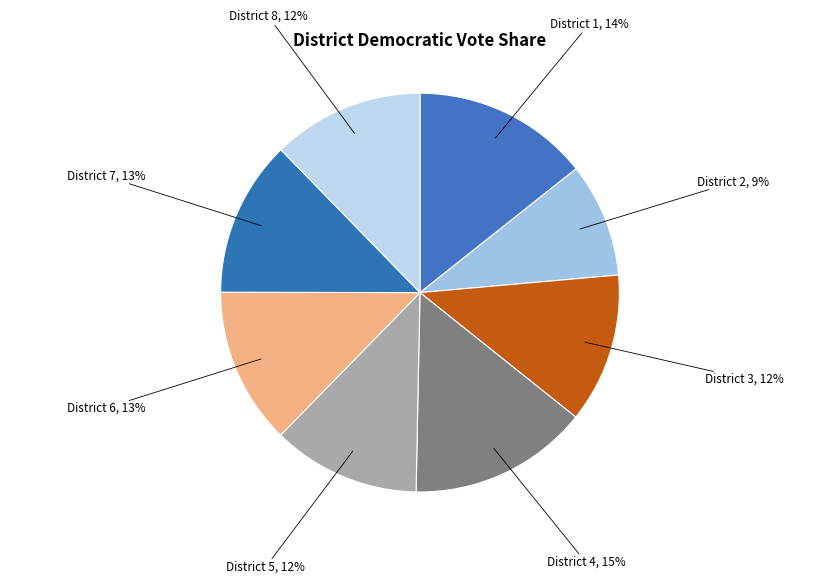

Count the number of slices in the pie.

8